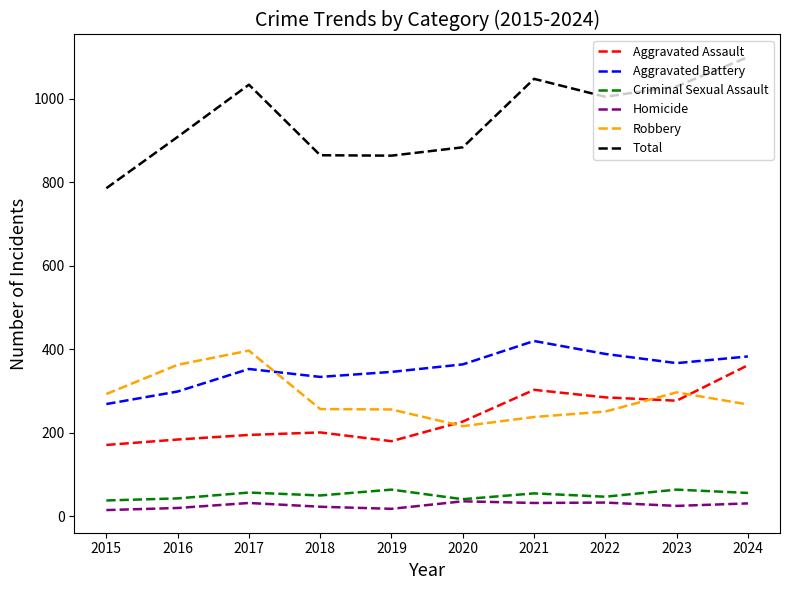

What is the lowest value of the Aggravated Assault series?

171